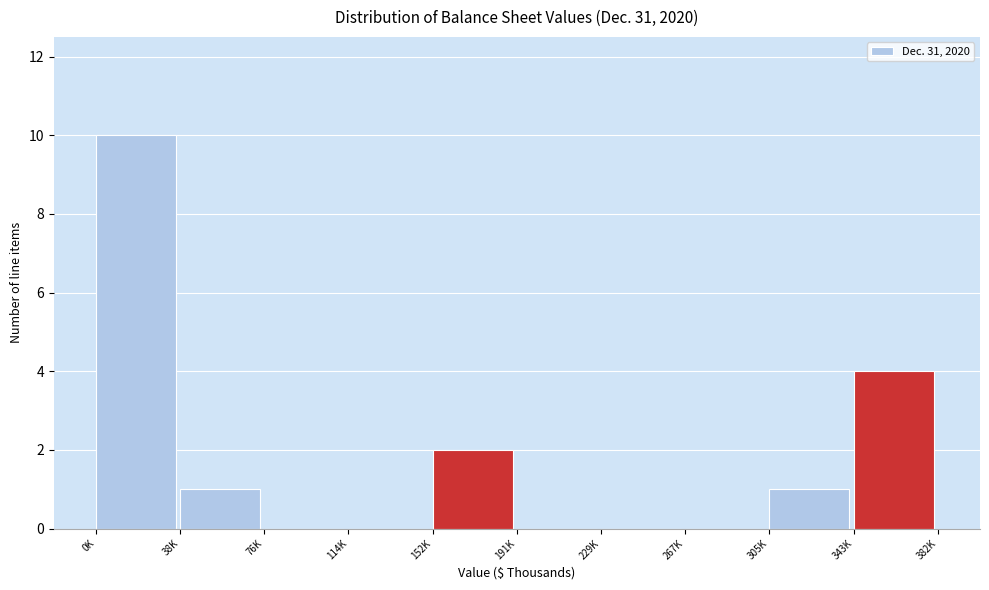

Reading left to right, extract all data points from this chart.

0K=10	38K=1	76K=0	114K=0	152K=2	191K=0	229K=0	267K=0	305K=1	343K=4